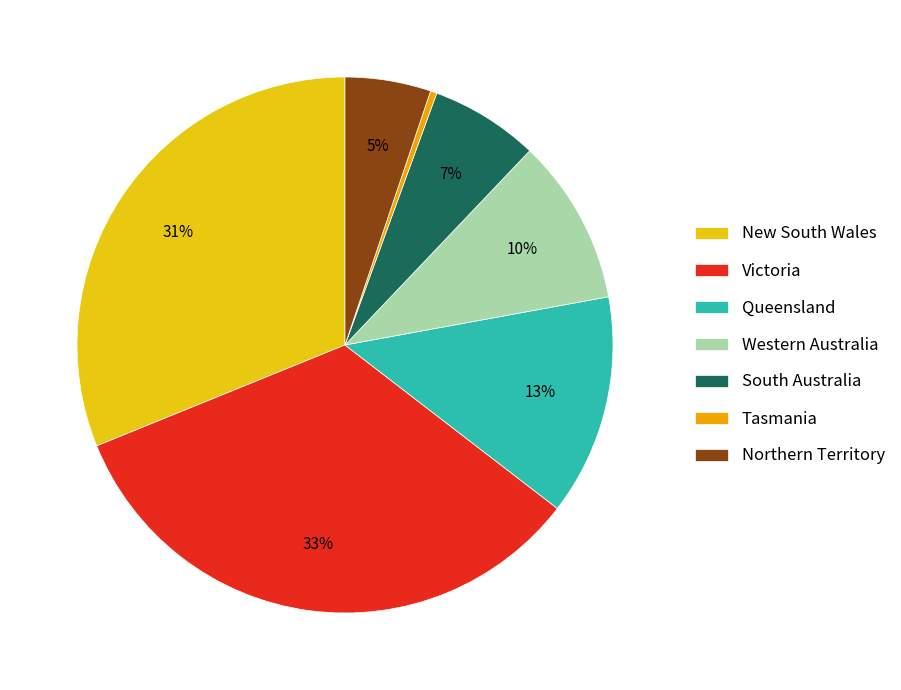

Count the number of slices in the pie.

7